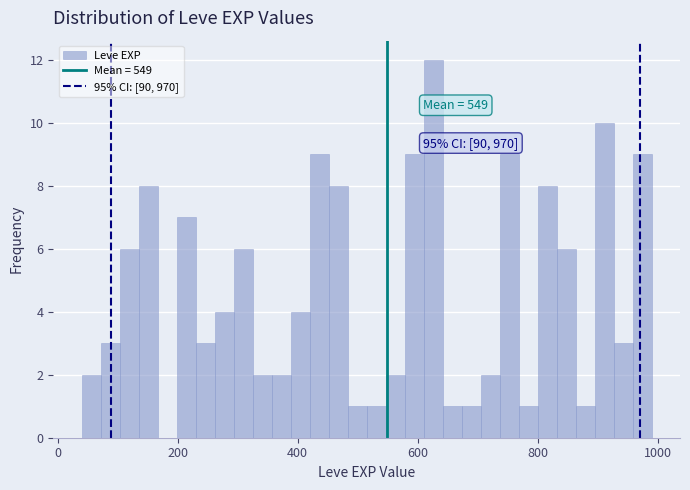

Around what value on the x-axis is the tallest bar? Give the approximate position of its centre, as read against the axis.

620